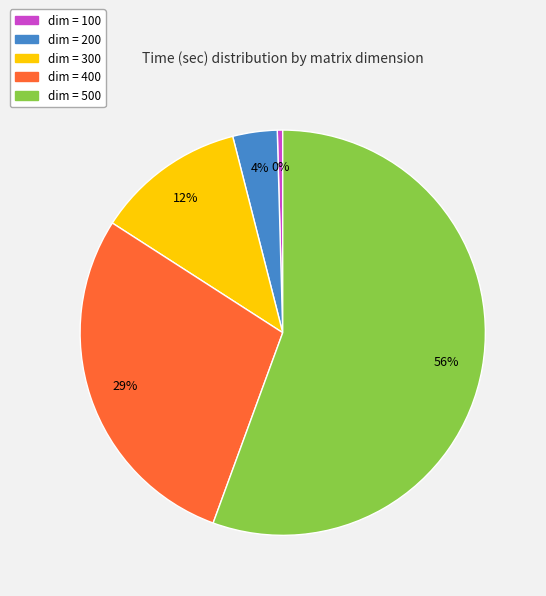

To the nearest percent, what is the difference between the largest and smallest slice percentages?

55%